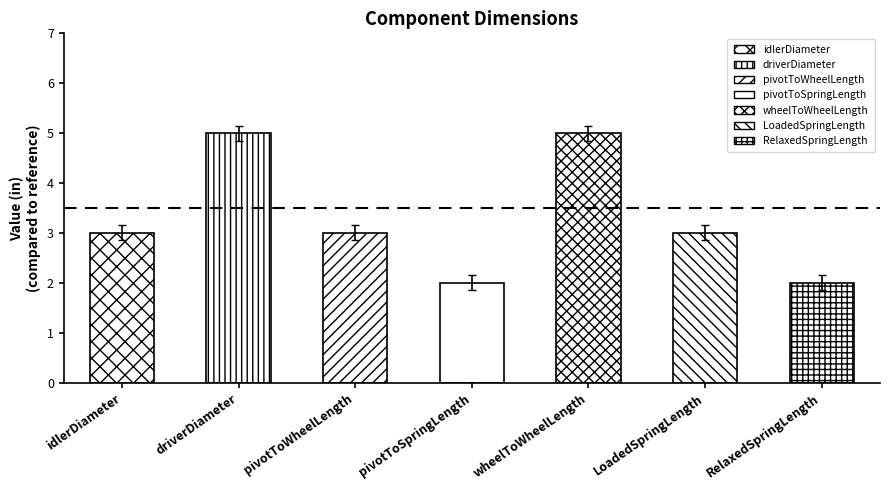

The value at pivotToWheelLength is 4.0. True or false?

False